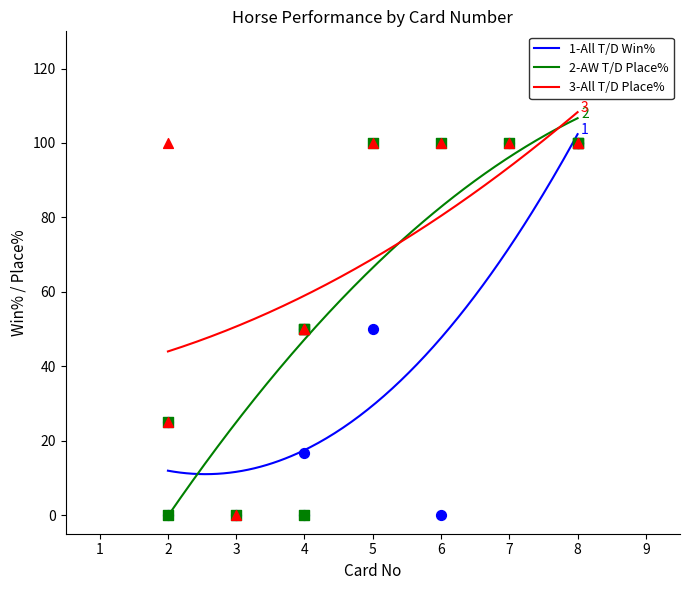

At which category is the sum across all series the highest?

7